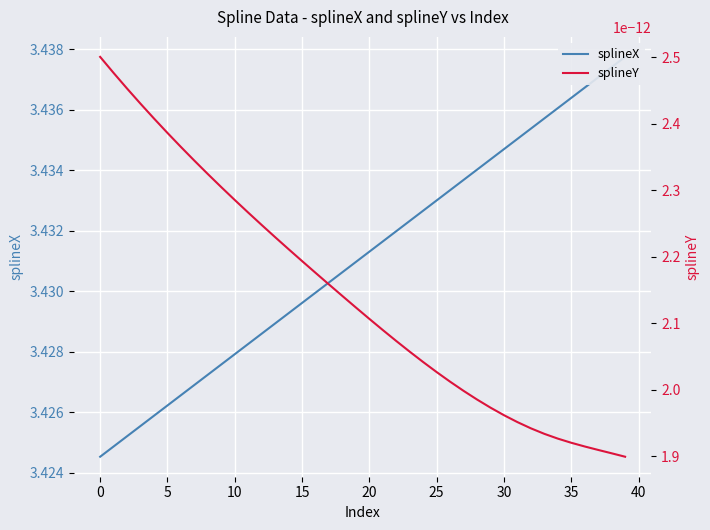

Which label corresponds to the smallest value in the chart?

39